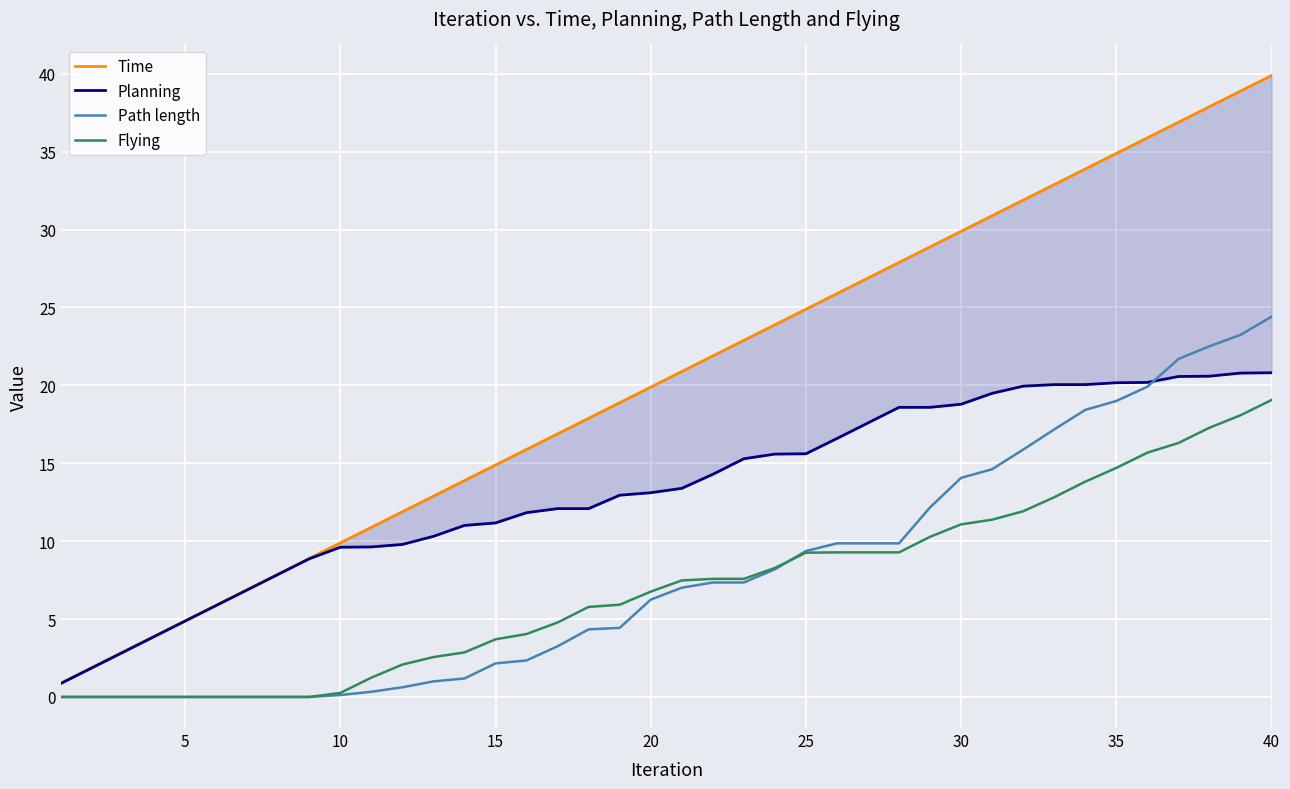

True or false: Flying and Time intersect in this chart.

False